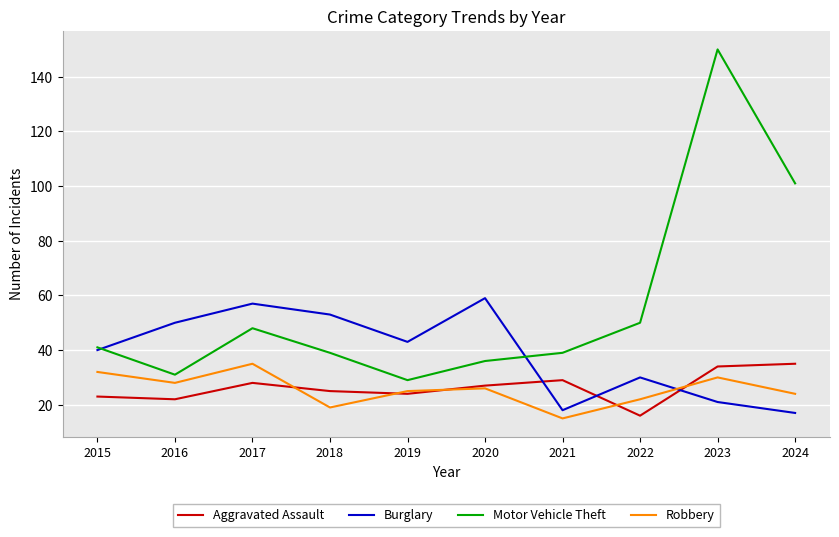

Does the chart have visible grid lines?

Yes